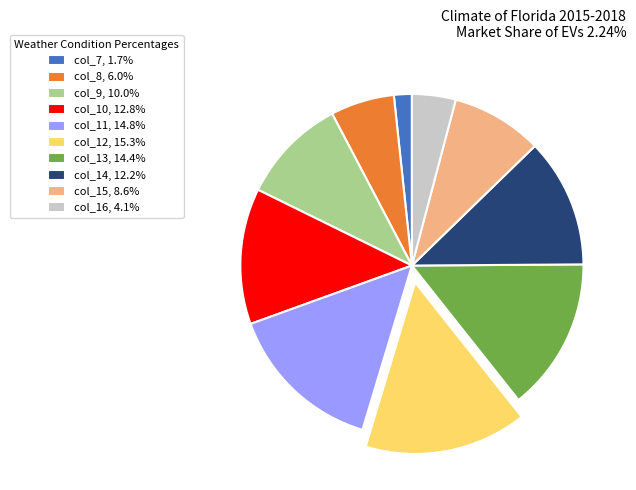

Is the sum of col_7, 1.7% and col_16, 4.1% greater than half?

No